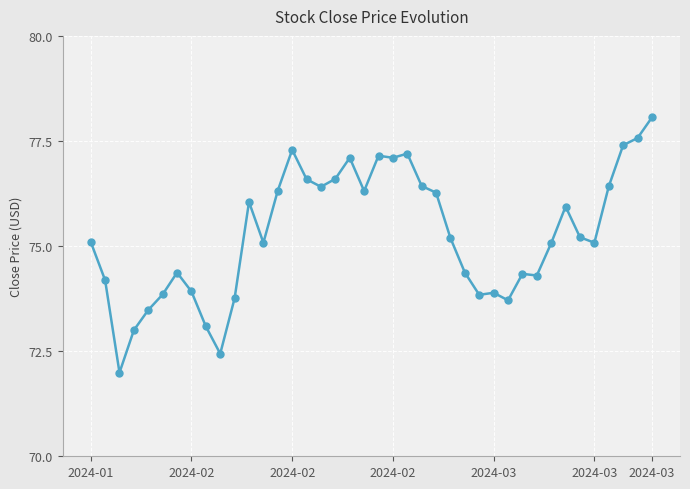

What is the difference between the maximum and minimum values?

6.1